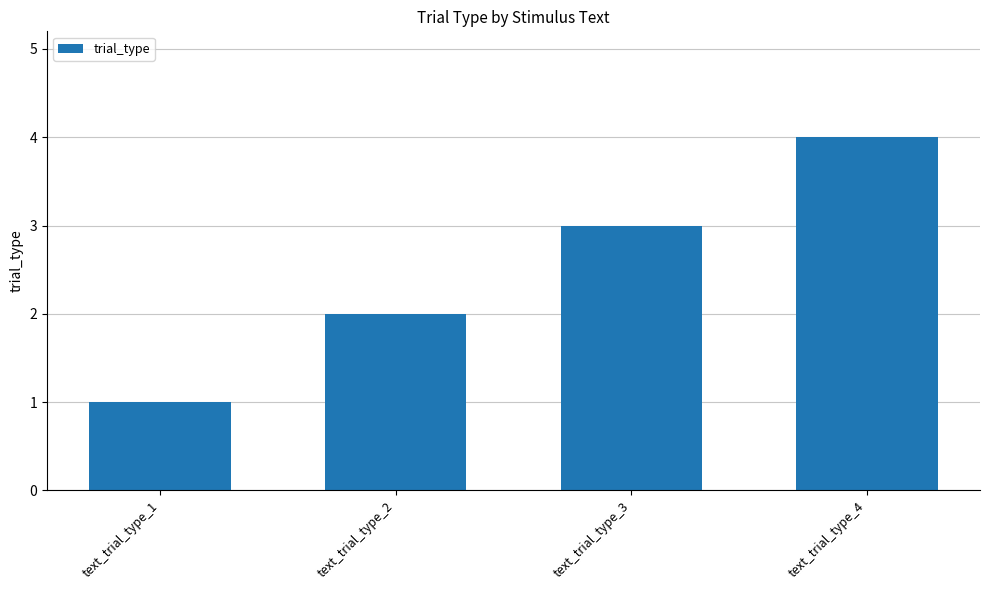

What is the difference between the maximum and minimum values?

3